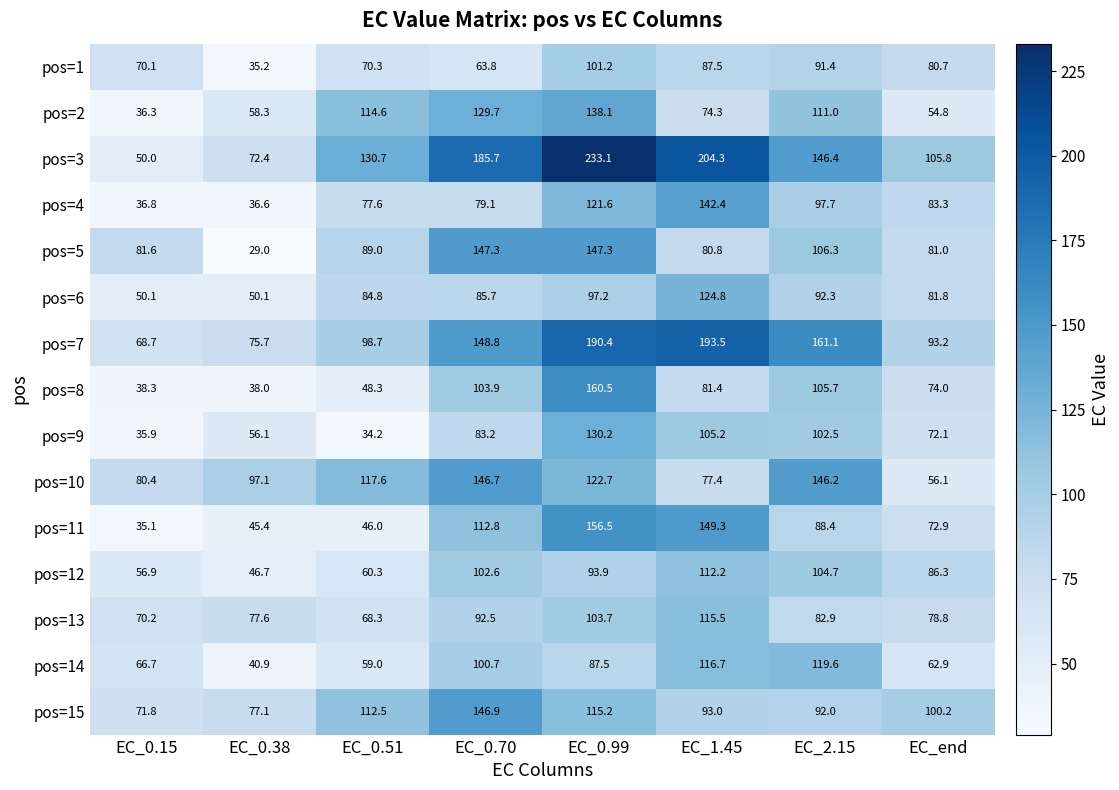

Which series has the largest range (max minus min)?

pos=3